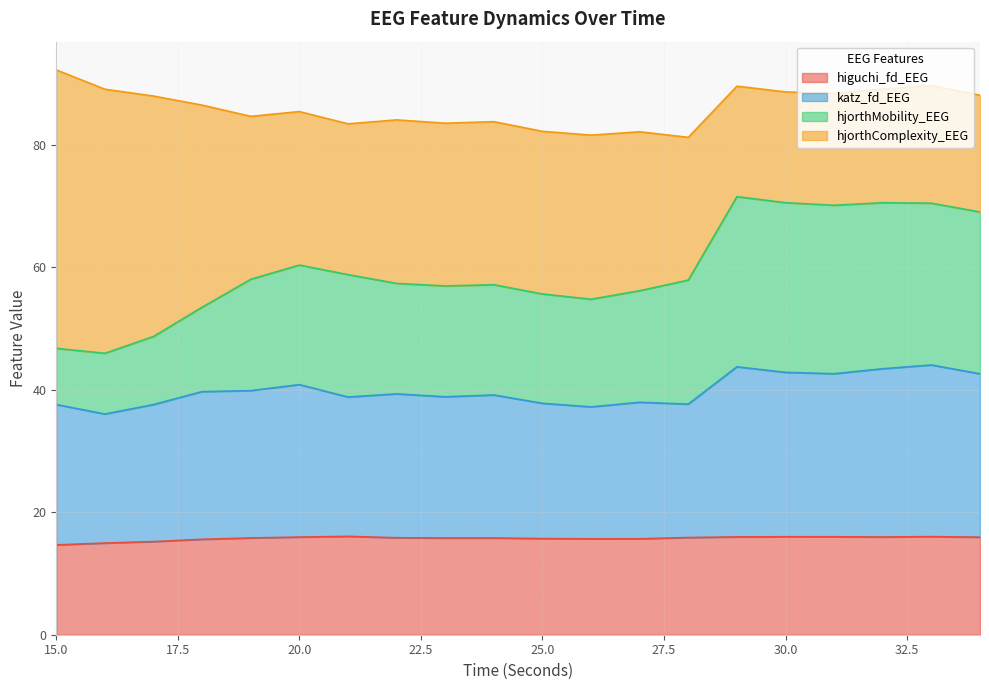

At which label does katz_fd_EEG reach its minimum?

16